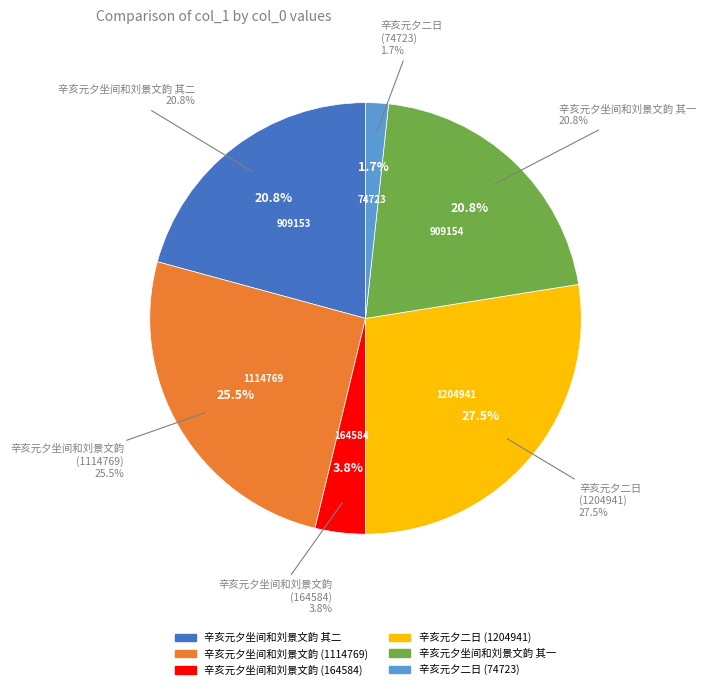

How many segments does this pie chart have?

6